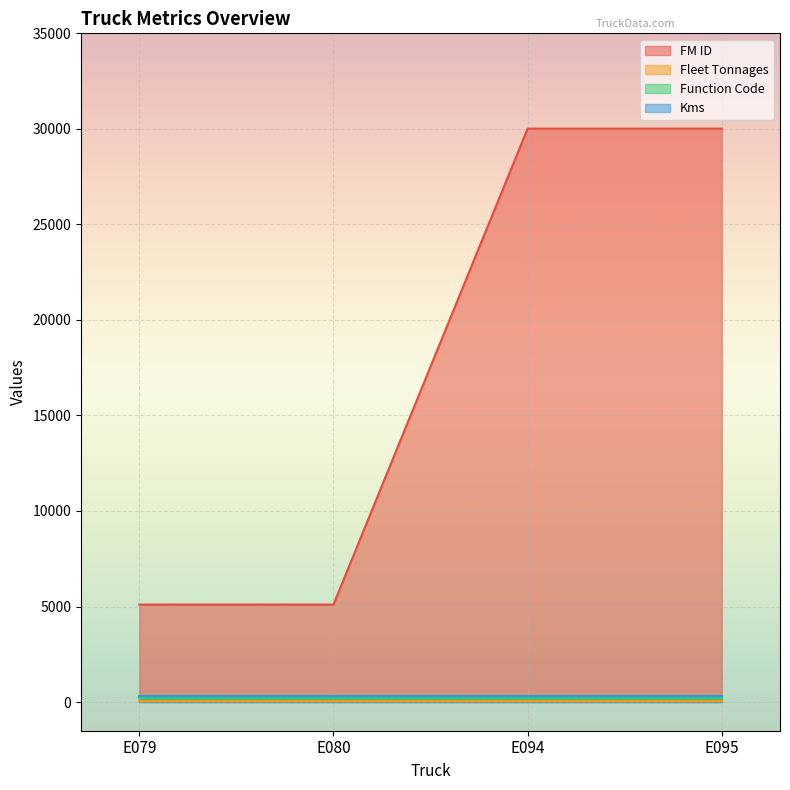

What are all the series names shown in the legend?

FM ID, Fleet Tonnages, Function Code, Kms